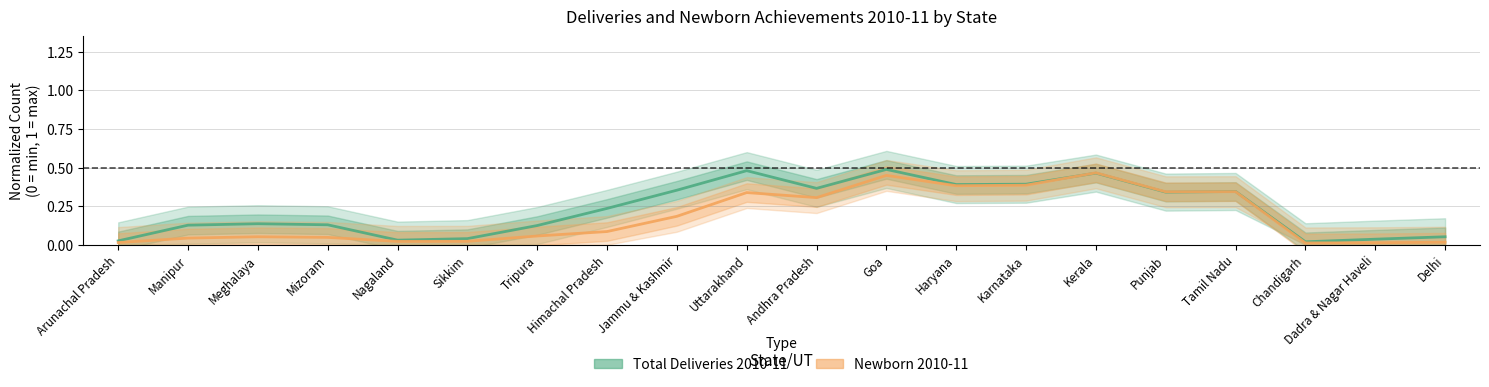

What is the sum of the Newborn 2010-11 values at Arunachal Pradesh and Haryana?

0.4